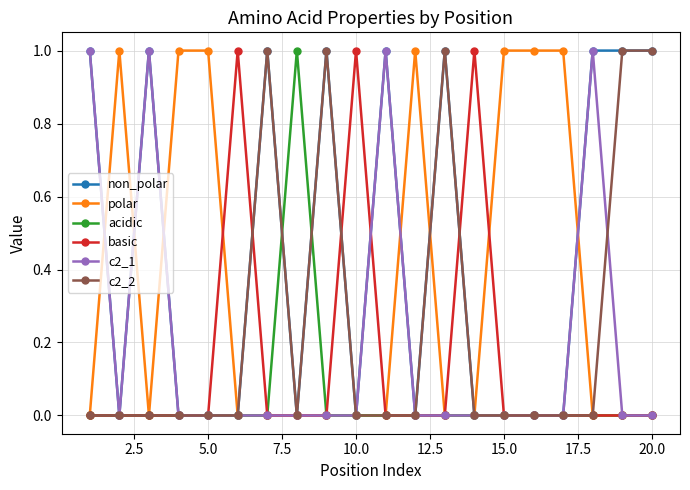

Count the polar values in the range 0 to 1.

20